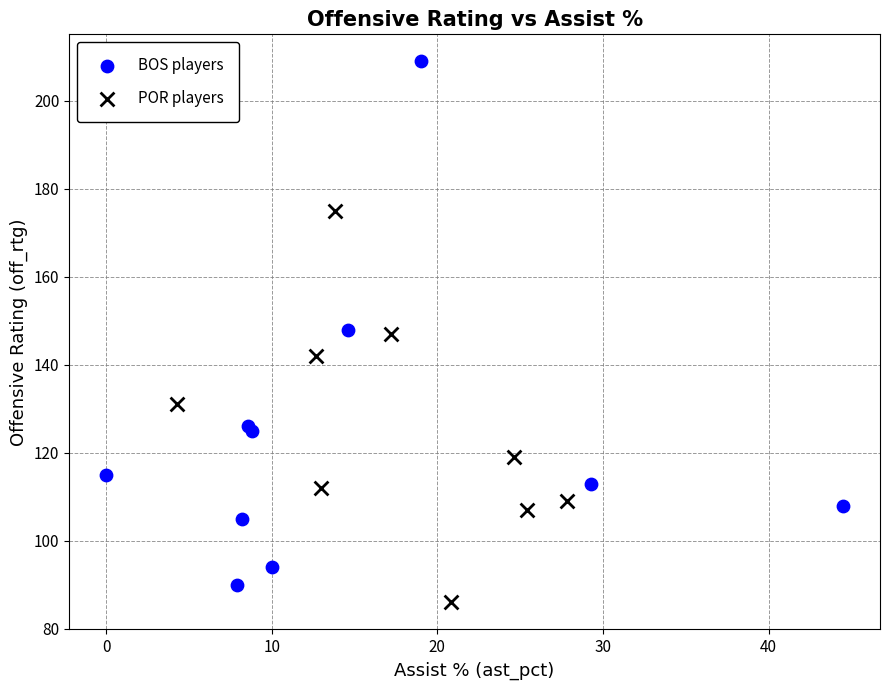

Which series has the largest Y range (max minus min)?

BOS players